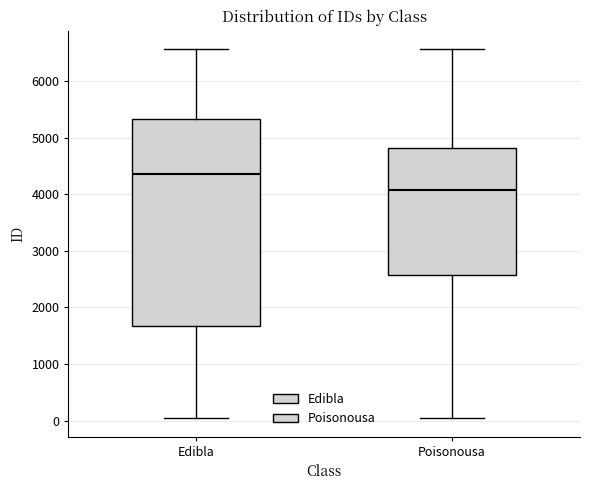

Reading left to right, read every box against the y-axis: the position of its median line, the range the box covers, and the ends of its whiskers. The values are not printed on the chart, so give them approximately, as read against the axis.

Edibla: median 4400, box 1700 to 5300, whiskers 0 to 6600
Poisonousa: median 4100, box 2600 to 4800, whiskers 0 to 6600